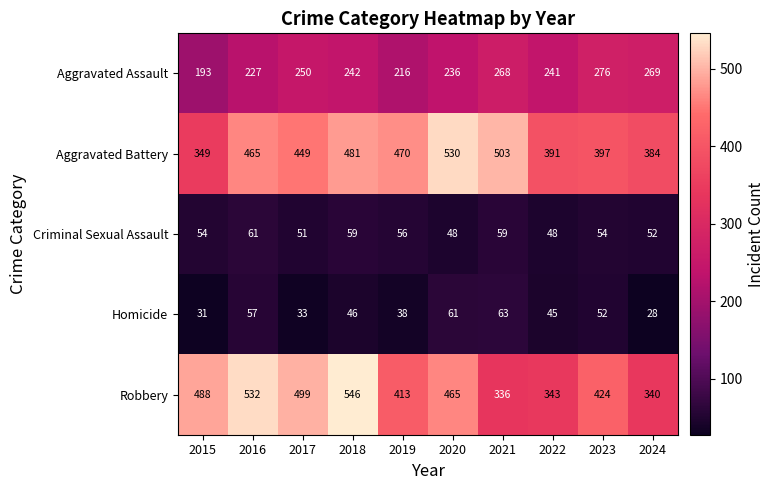

Between 2017 and 2020, which series saw the biggest shift?

Aggravated Battery